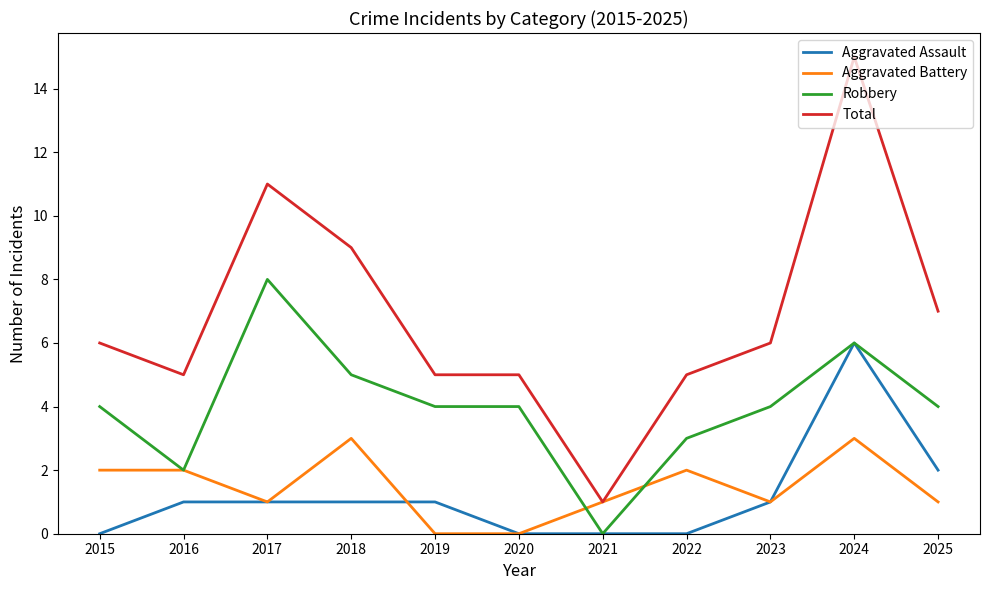

At which category does the chart reach its peak across all series?

2024